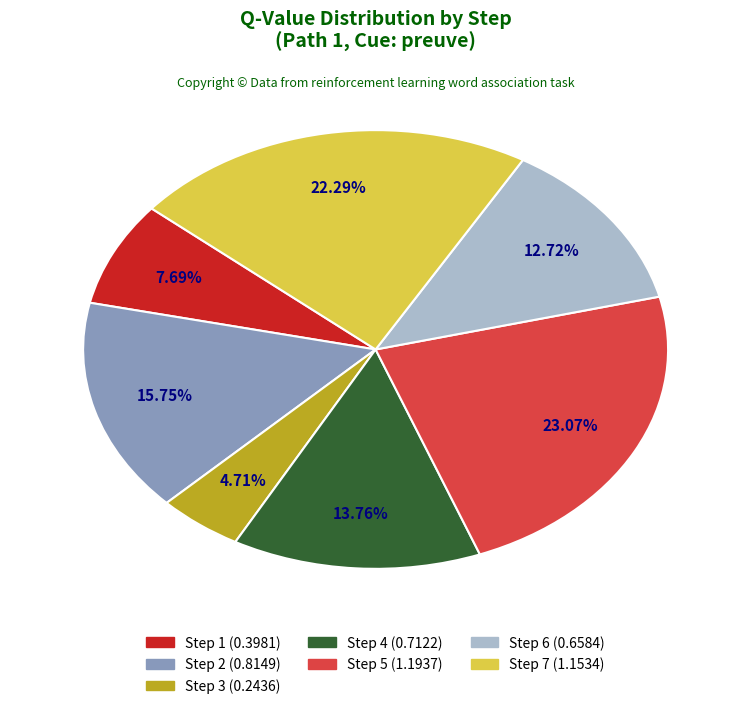

How many segments does this pie chart have?

7